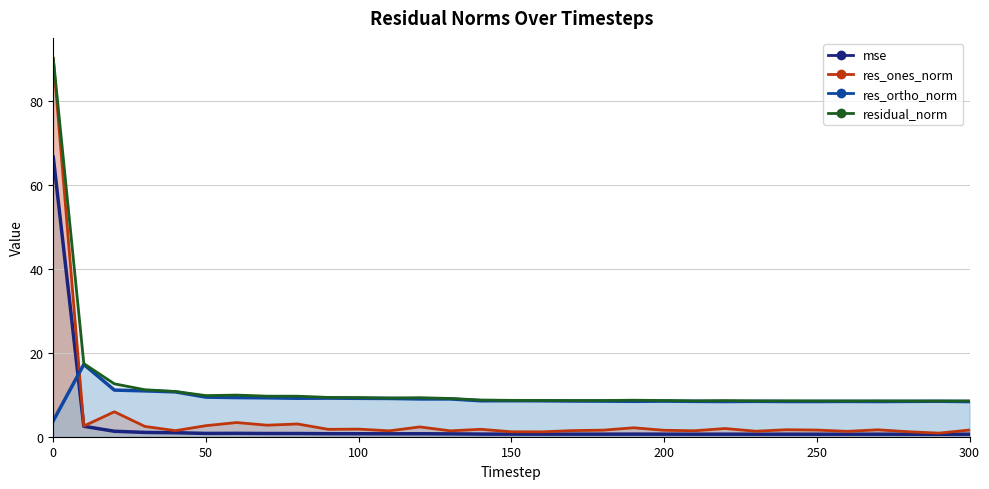

How many interior local peaks does the mse series have?

6